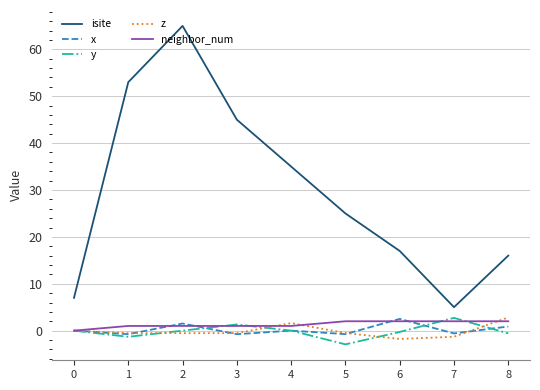

True or false: isite has a value of 7.0 at 0.

True